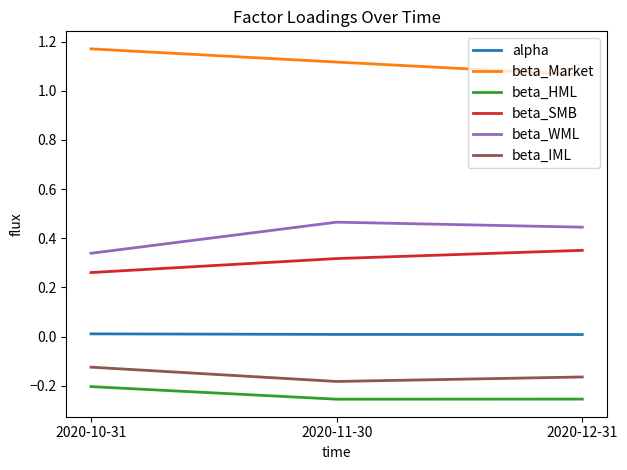

What is the spread (max minus min) of values at 2020-11-30?

1.4